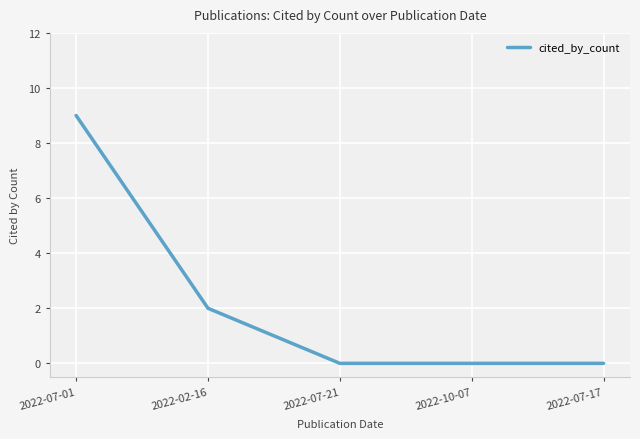

Does the chart display data point markers on the line(s)?

No